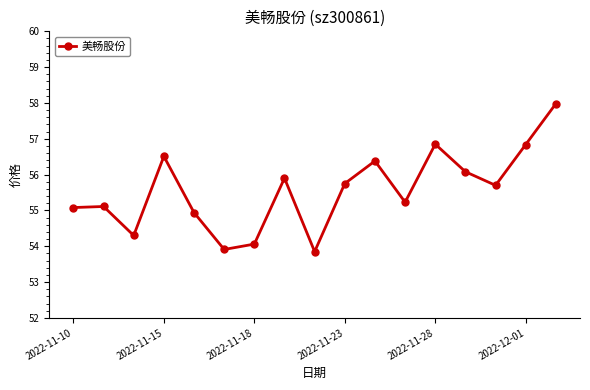

What is the smallest value displayed?

53.9